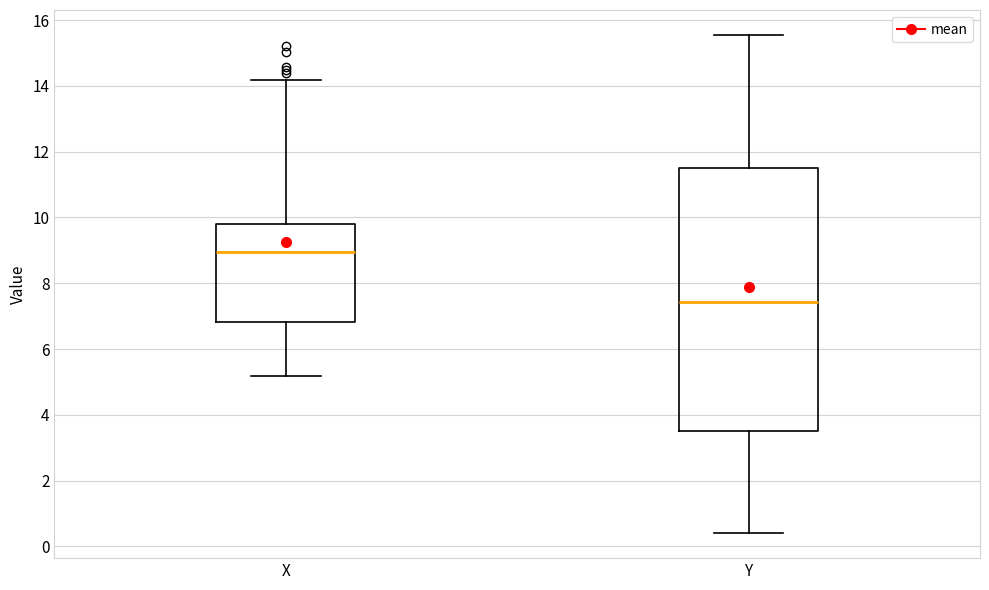

Reading left to right, transcribe this box plot: for each box, give where its median line is, the range the box spans, and where its two whiskers end, as read against the y-axis. The values are not printed on the chart, so give them approximately, as read against the axis.

X: median 9.0, box 6.8 to 9.8, whiskers 5.2 to 14.2
Y: median 7.4, box 3.6 to 11.6, whiskers 0.4 to 15.6